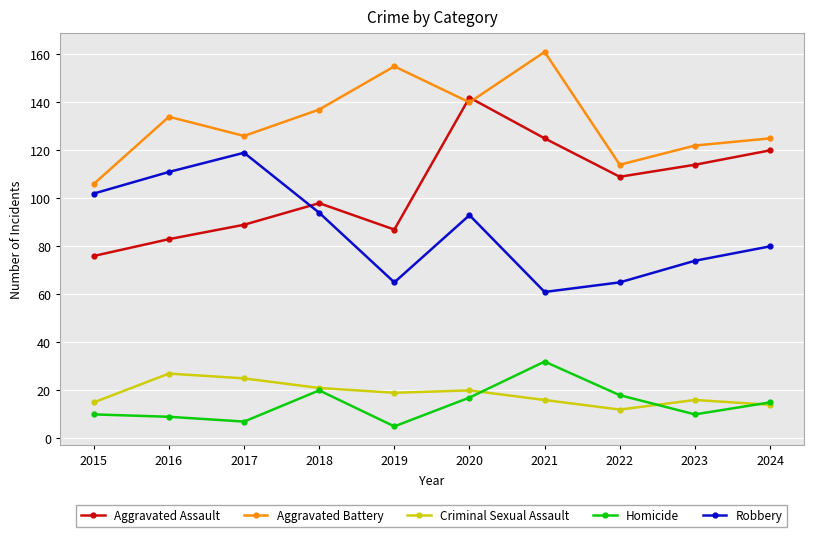

What is the total value across all series at 2017?

366